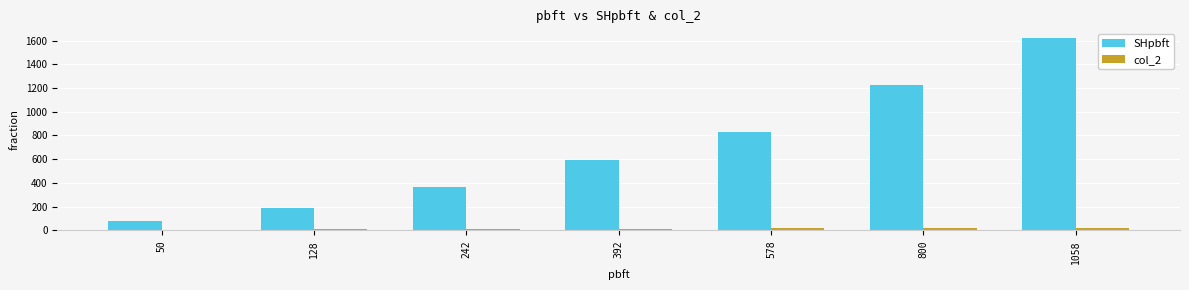

Is it true that SHpbft equals 75 at 50?

True